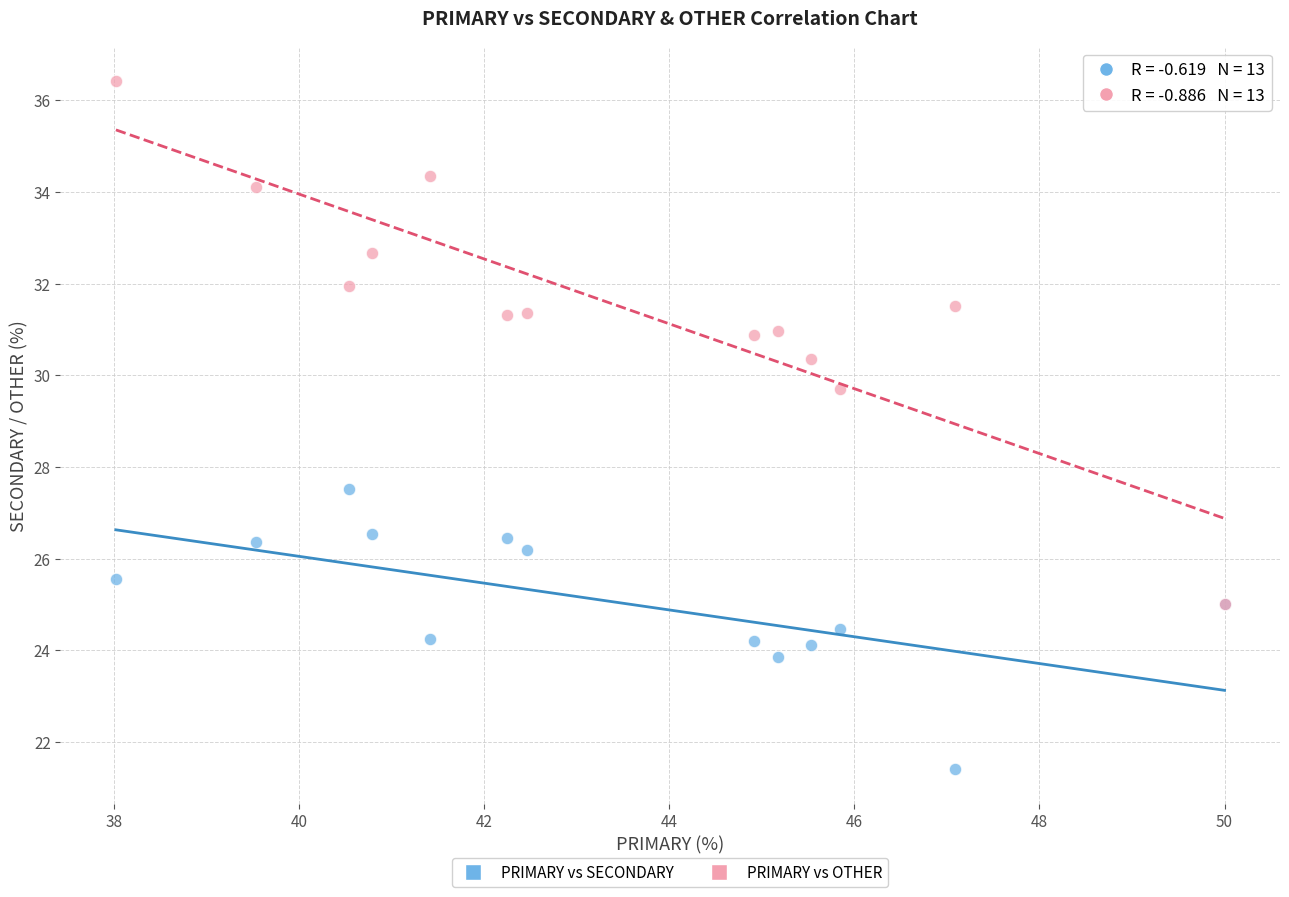

Across all series, what Y value is closest to 28?

27.5